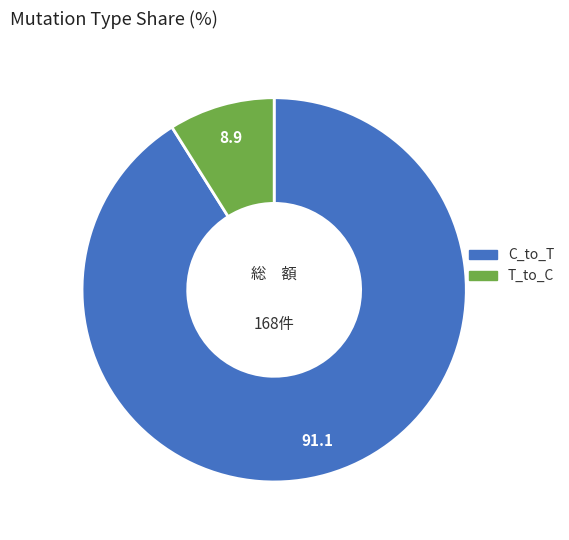

Does any single category account for the majority?

Yes